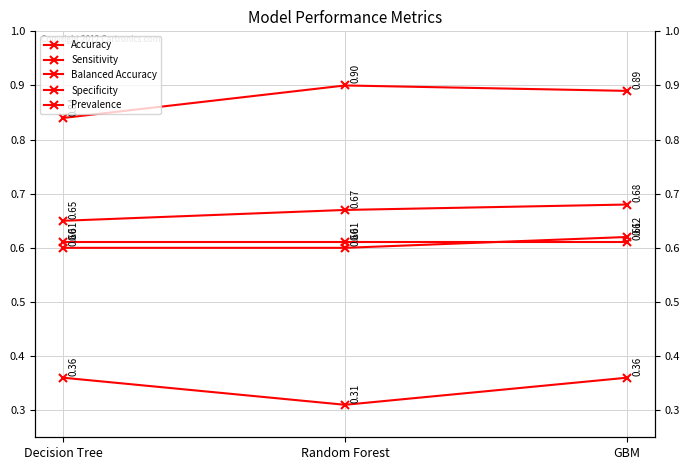

What is the label of the 1st point from the right?

GBM